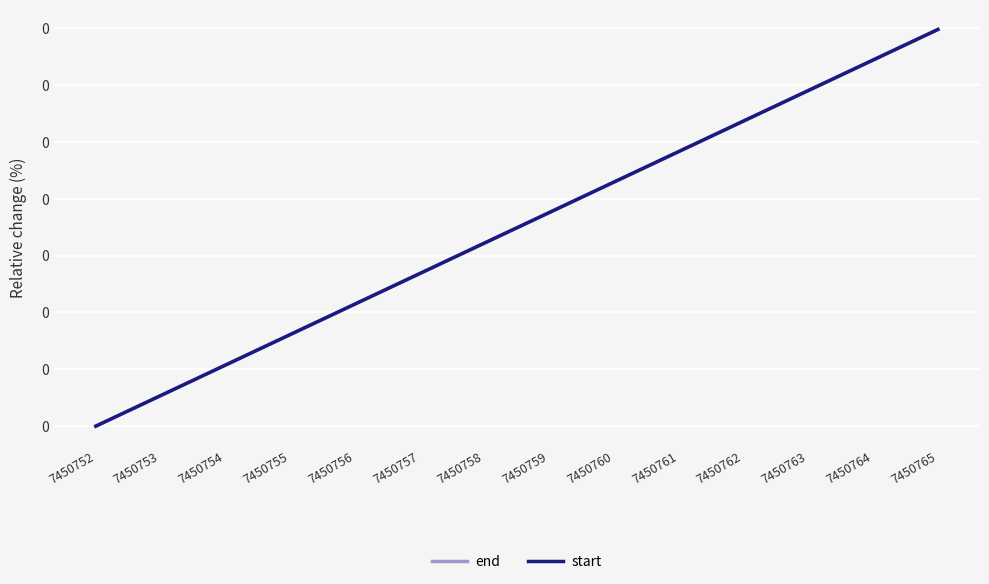

Does the chart have visible grid lines?

Yes